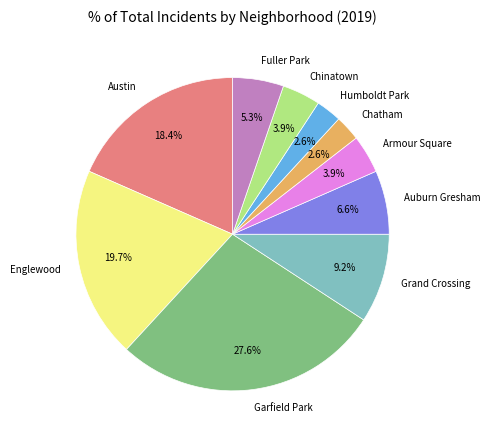

How many slices are in this pie chart?

10